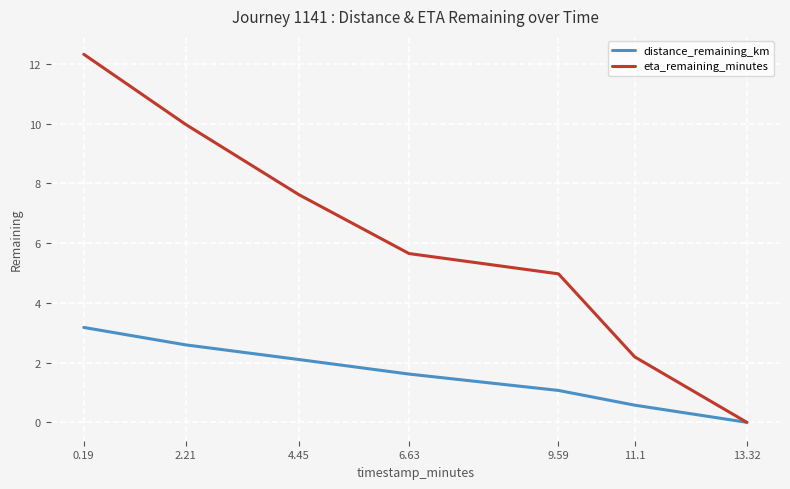

At 4.45, list the series in order from largest to smallest.

eta_remaining_minutes, distance_remaining_km